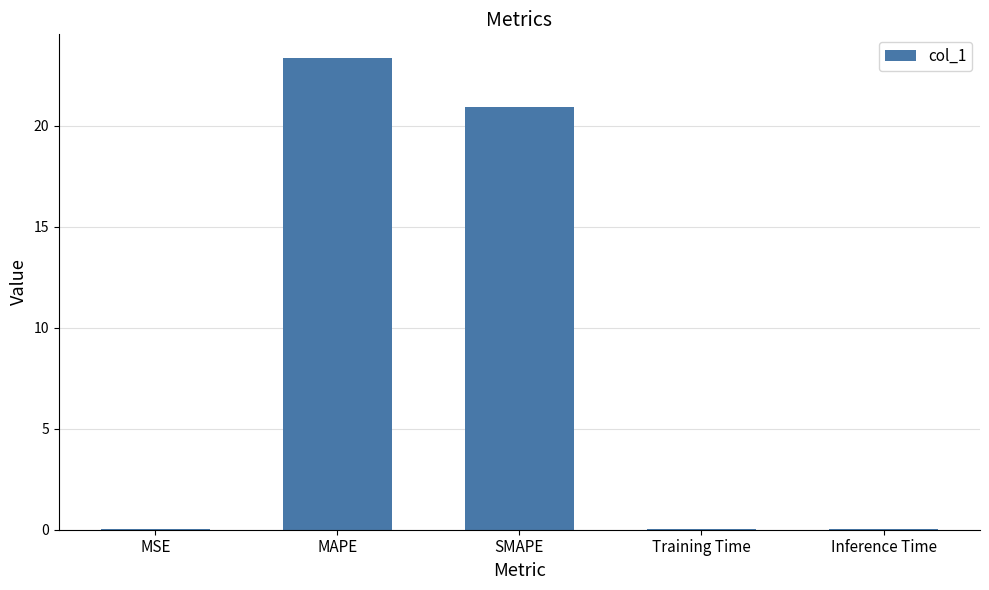

What is the greatest value displayed?

23.4